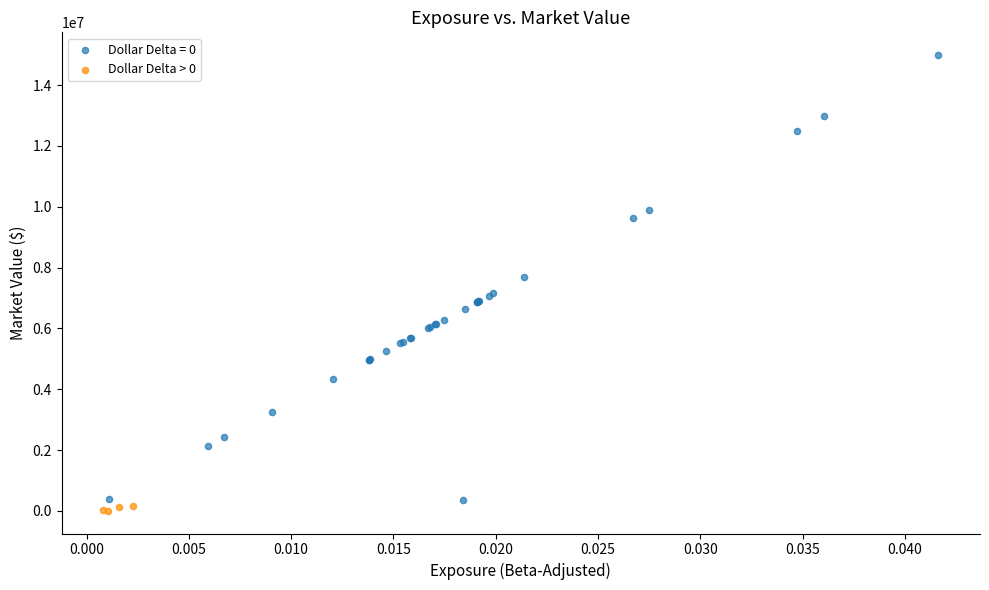

Which series reaches the maximum Y coordinate?

Dollar Delta = 0